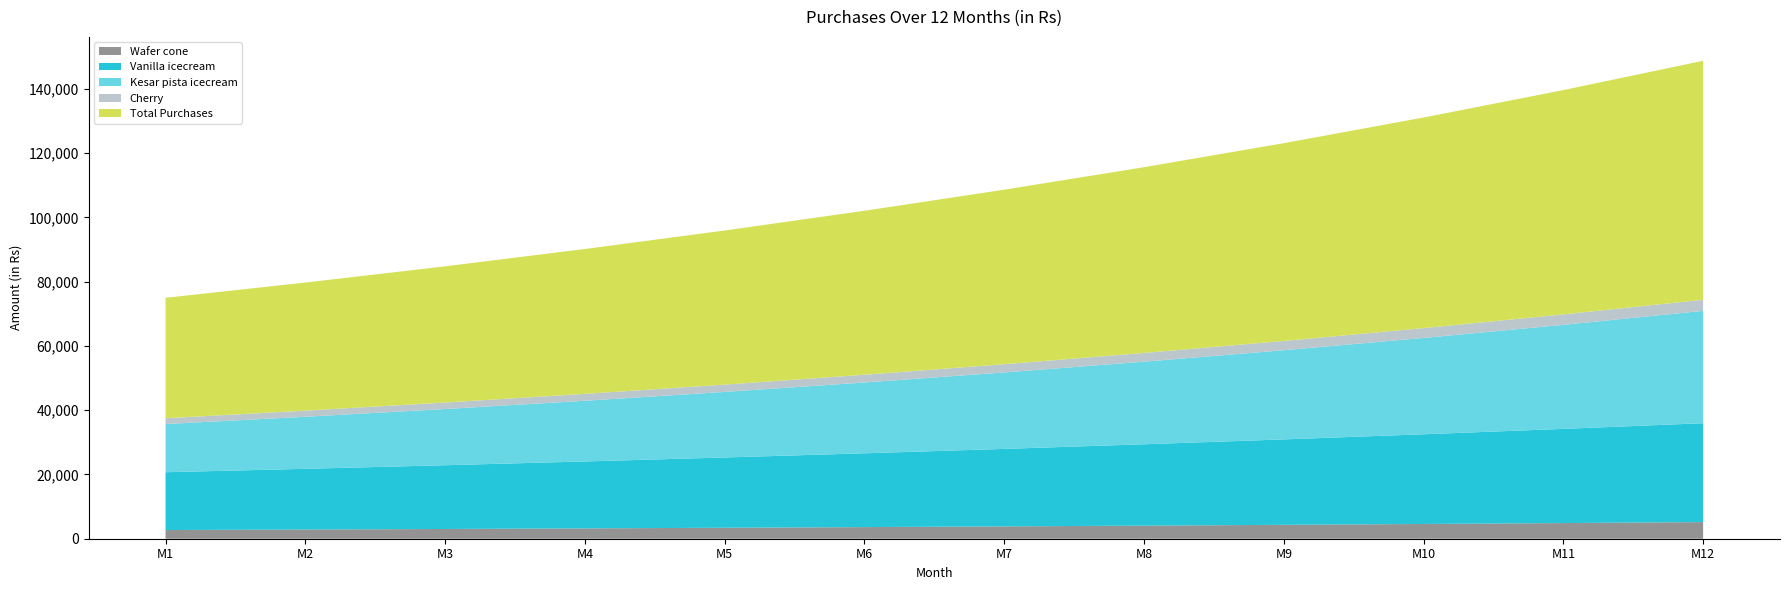

Reading right to left, transcribe all the data shown in this chart.

Wafer cone: M12=5177.1	M11=4875.0	M10=4591.5	M9=4325.3	M8=4075.2	M7=3840.4	M6=3619.7	M5=3412.4	M4=3217.5	M3=3034.3	M2=2862.0	M1=2700.0
Vanilla icecream: M12=30786.1	M11=29320.1	M10=27923.9	M9=26594.2	M8=25327.8	M7=24121.7	M6=22973.1	M5=21879.1	M4=20837.2	M3=19845.0	M2=18900.0	M1=18000.0
Kesar pista icecream: M12=34974.6	M11=32383.9	M10=29985.1	M9=27764.0	M8=25707.4	M7=23803.1	M6=22039.9	M5=20407.3	M4=18895.7	M3=17496.0	M2=16200.0	M1=15000.0
Cherry: M12=3451.4	M11=3250.0	M10=3061.0	M9=2883.5	M8=2716.8	M7=2560.2	M6=2413.1	M5=2274.9	M4=2145.0	M3=2022.8	M2=1908.0	M1=1800.0
Total Purchases: M12=74389.2	M11=69829.0	M10=65561.5	M9=61566.9	M8=57827.2	M7=54325.4	M6=51045.8	M5=47973.7	M4=45095.4	M3=42398.1	M2=39870.0	M1=37500.0